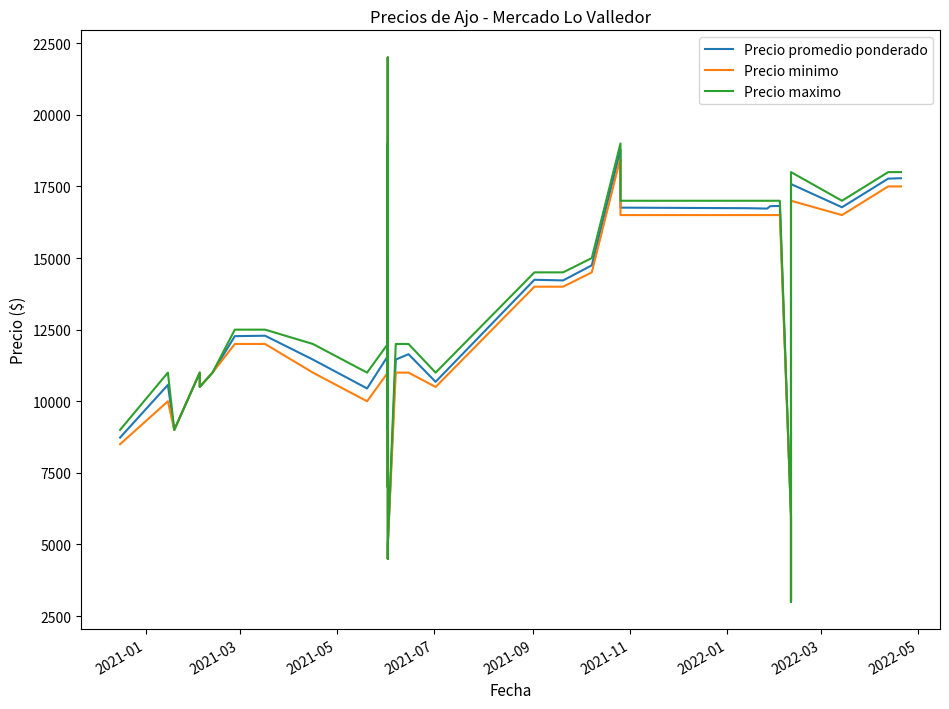

What is the minimum value shown in the chart?

3000